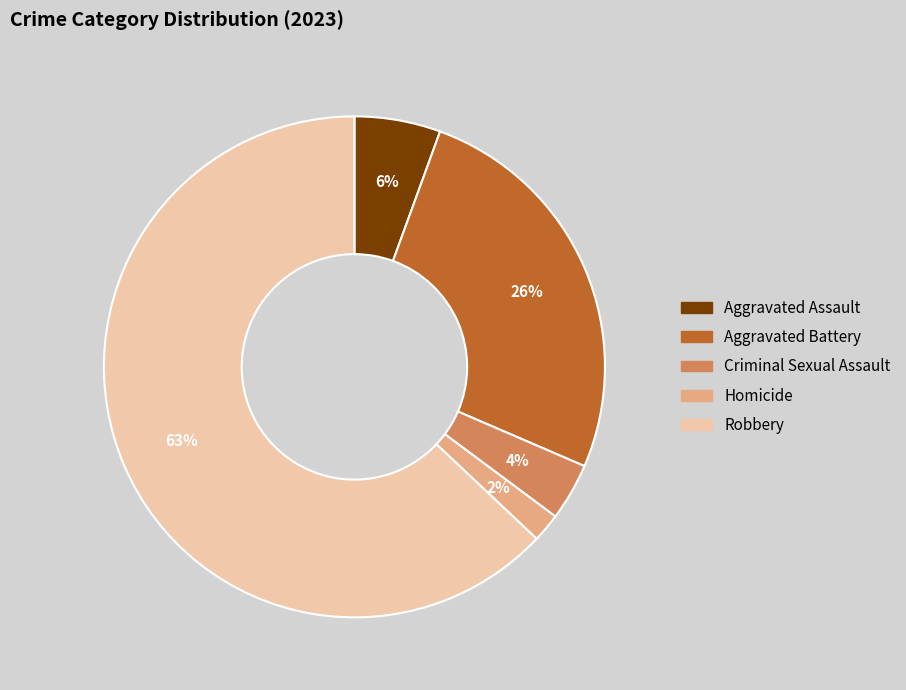

What percentage is the Homicide slice, to the nearest percent?

2%